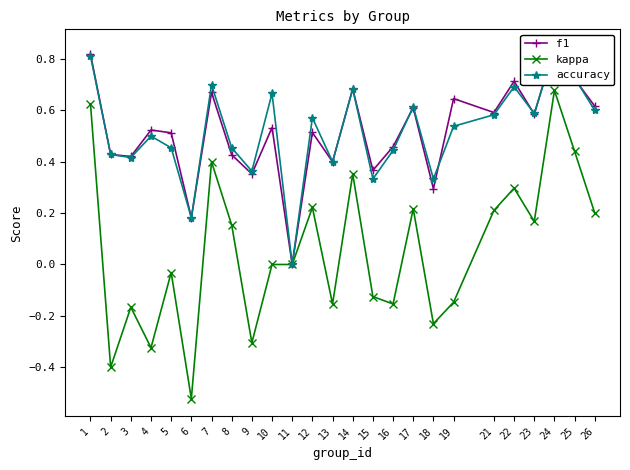

Read the kappa value at 21.

0.2